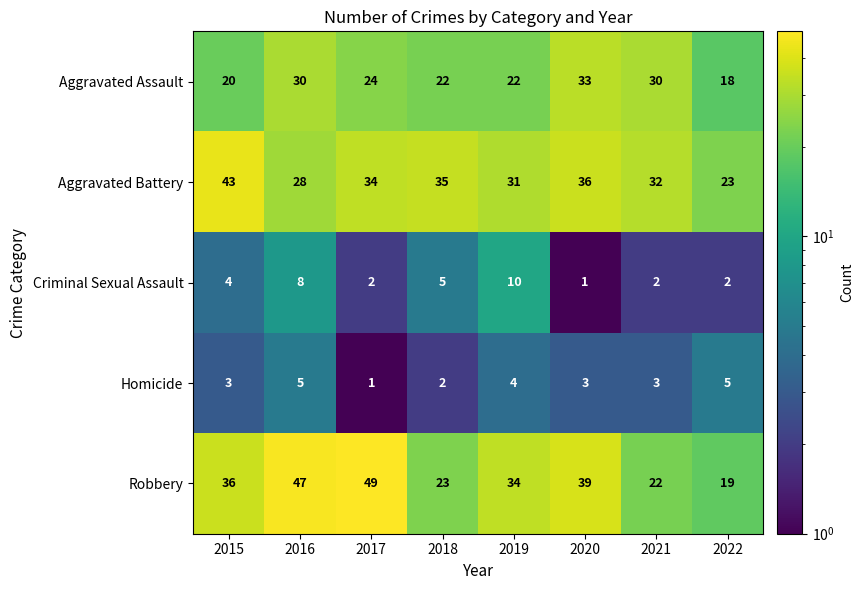

Which label corresponds to the largest value in the chart?

2017